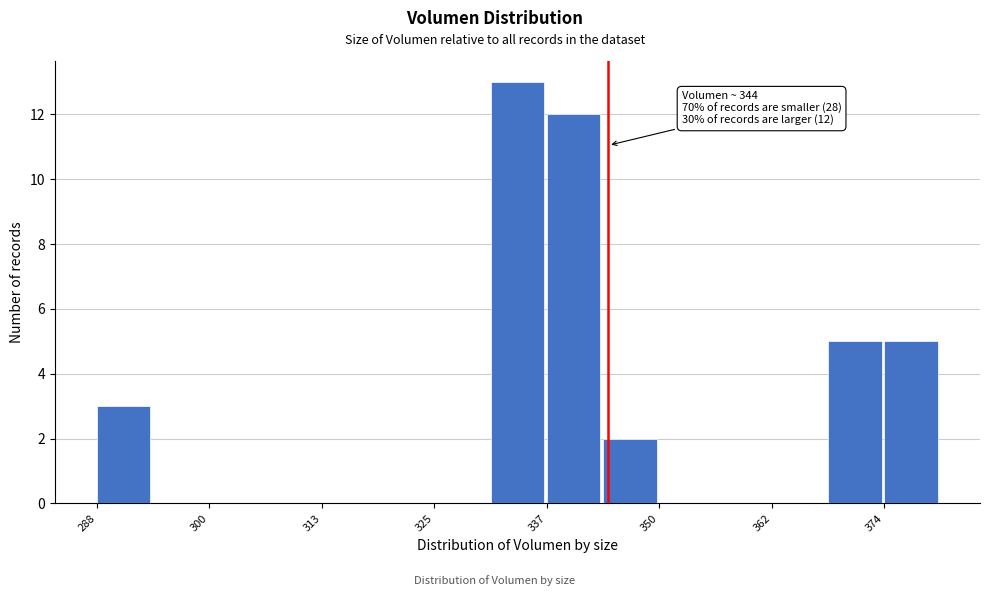

Read against the x-axis, roughly where is the centre of the tallest bar?

334